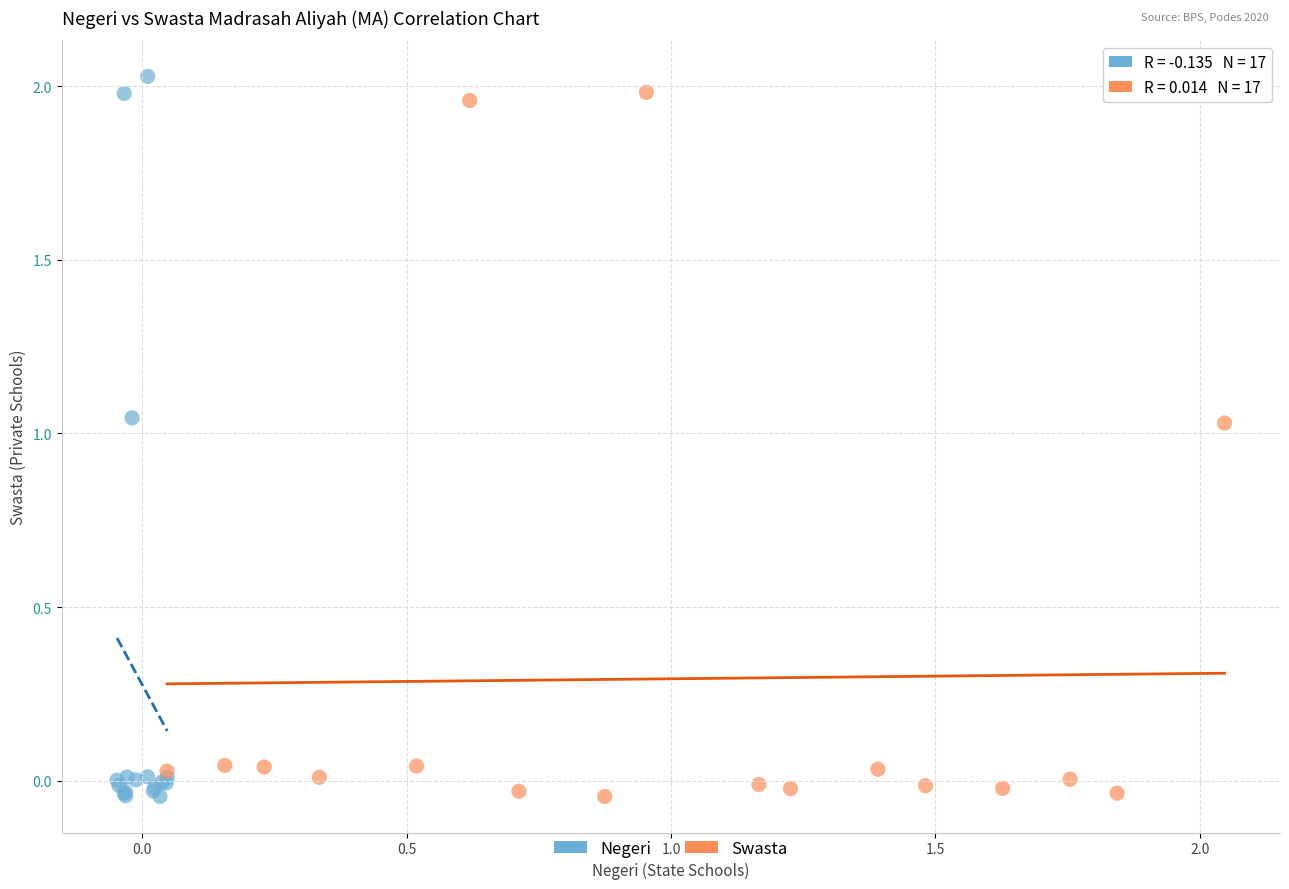

Which series has the widest spread of Y values?

Negeri